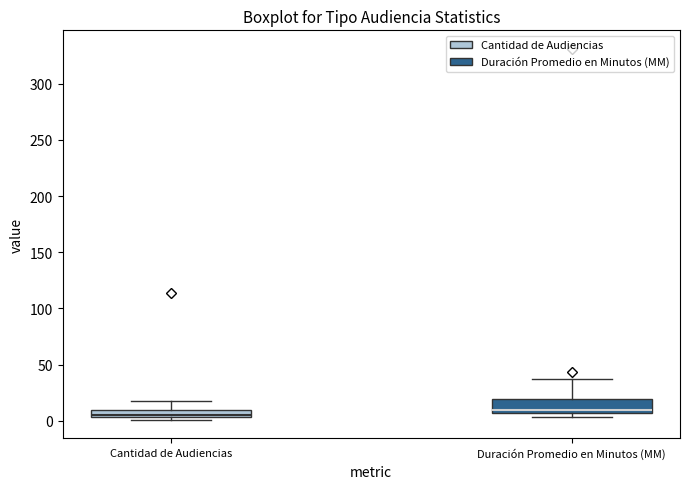

Comparing the boxes themselves (not the whiskers), which one is the tallest?

Duración Promedio en Minutos (MM)